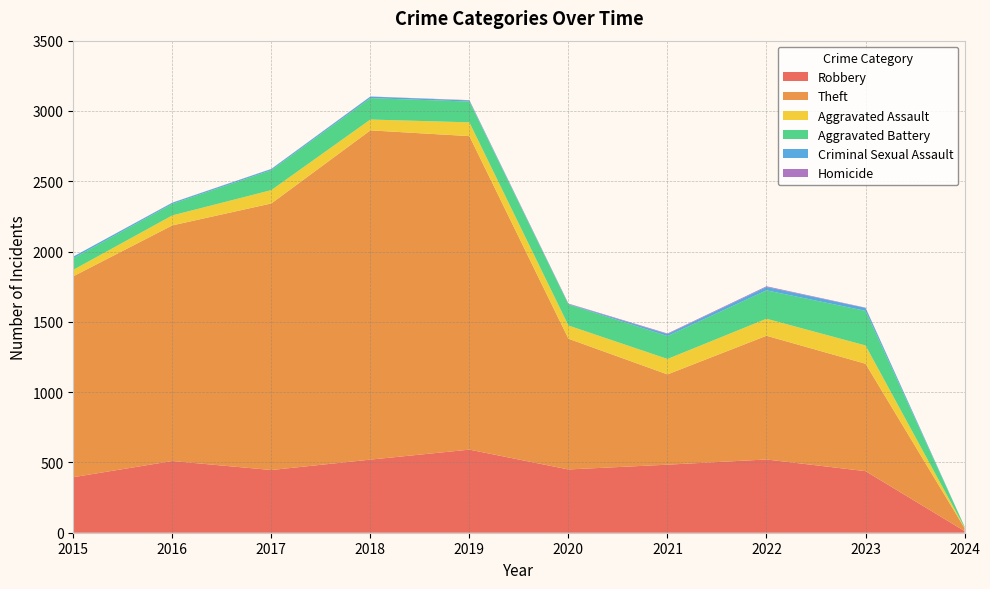

Reading right to left, extract all data points from this chart.

Robbery: 2024=12	2023=438	2022=521	2021=484	2020=450	2019=591	2018=520	2017=446	2016=510	2015=395
Theft: 2024=21	2023=764	2022=880	2021=642	2020=930	2019=2230	2018=2342	2017=1896	2016=1676	2015=1429
Aggravated Assault: 2024=4	2023=130	2022=121	2021=110	2020=94	2019=98	2018=77	2017=95	2016=71	2015=46
Aggravated Battery: 2024=7	2023=246	2022=202	2021=163	2020=150	2019=148	2018=152	2017=142	2016=82	2015=82
Criminal Sexual Assault: 2024=0	2023=21	2022=24	2021=14	2020=3	2019=8	2018=11	2017=8	2016=8	2015=12
Homicide: 2024=0	2023=2	2022=5	2021=4	2020=3	2019=2	2018=1	2017=1	2016=1	2015=0